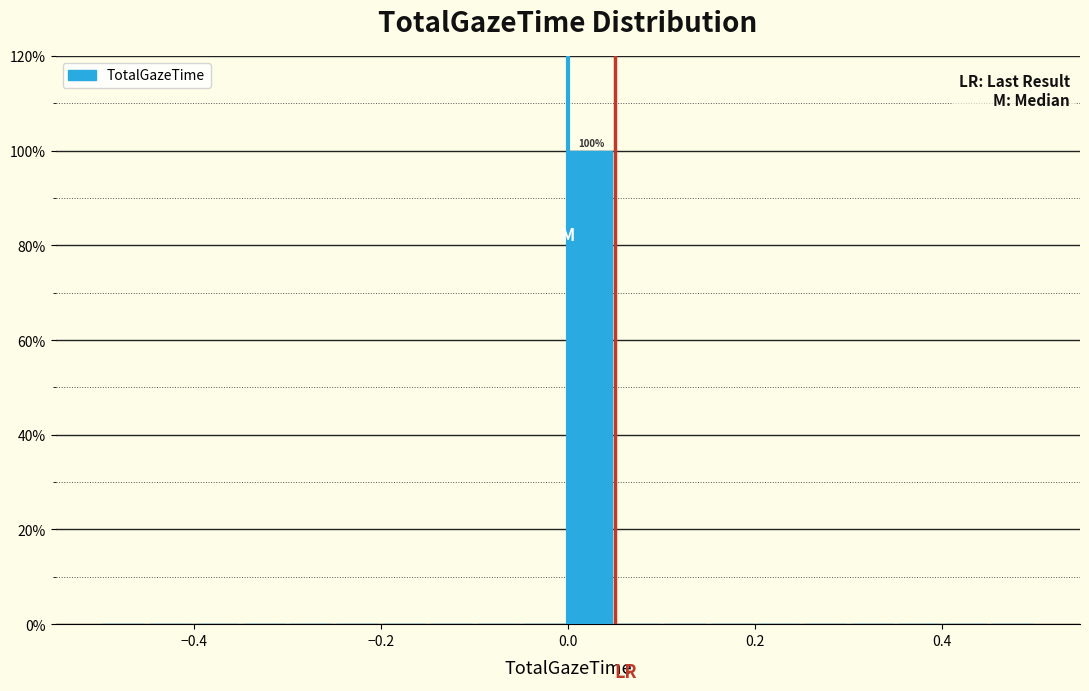

Around what value on the x-axis is the tallest bar? Give the approximate position of its centre, as read against the axis.

0.02